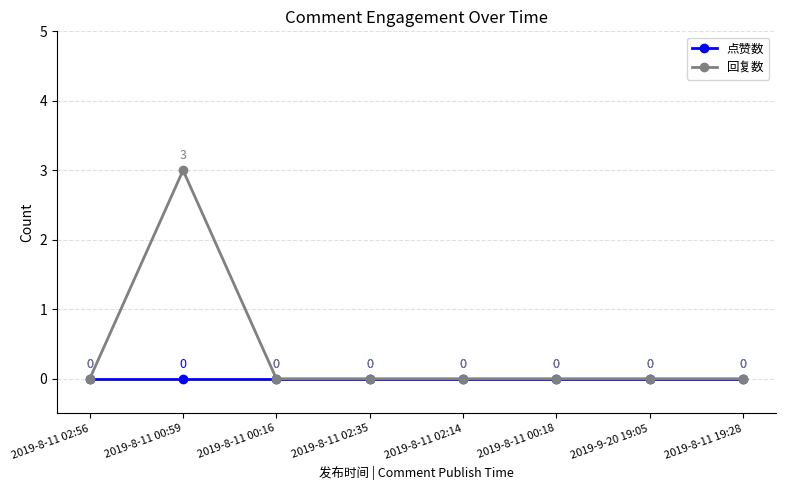

Reading right to left, what are all the values shown in this chart?

点赞数: 0	0	0	0	0	0	0	0
回复数: 0	0	0	0	0	0	3	0